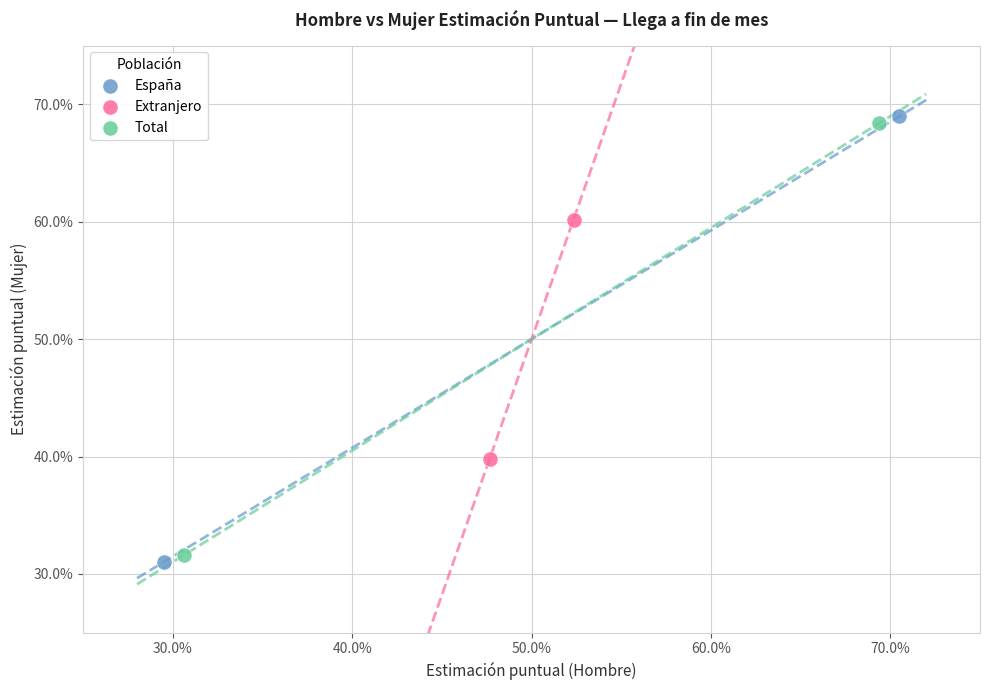

What are all the series names shown in the legend?

España, Extranjero, Total